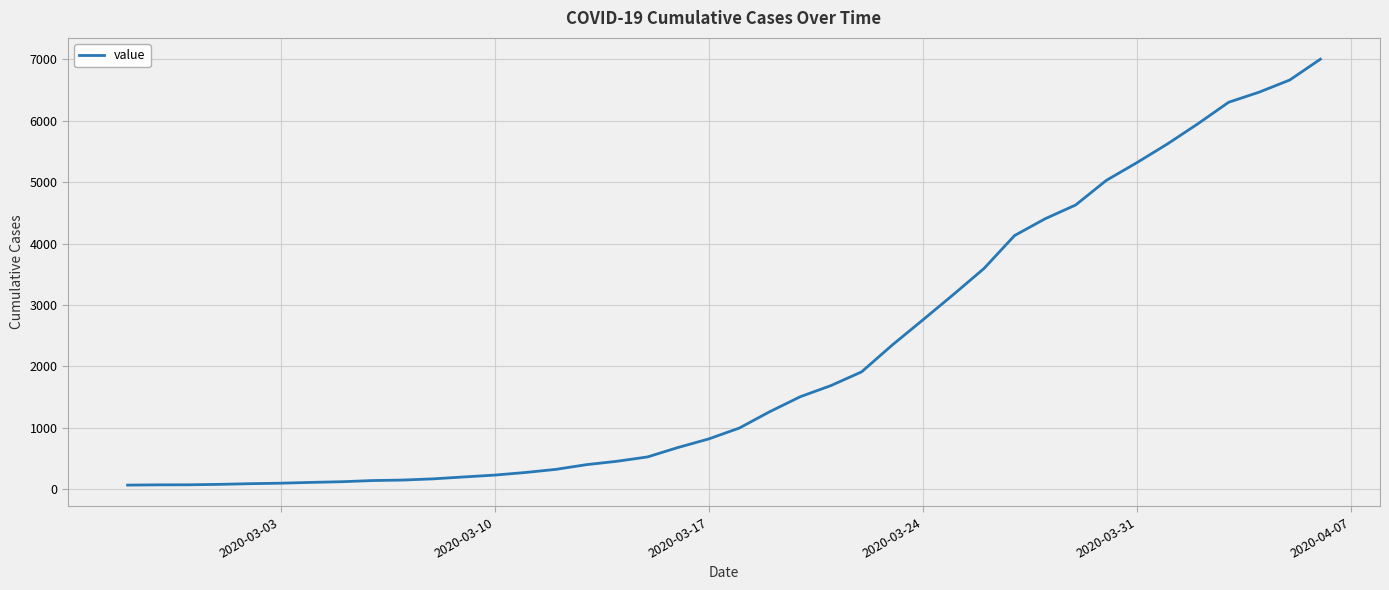

What is the greatest value displayed?

7003